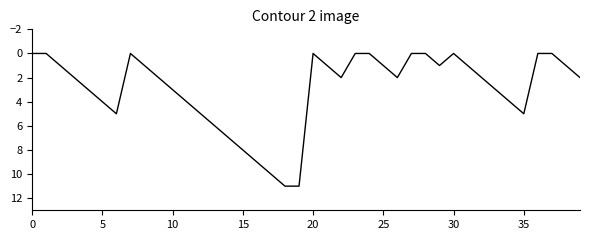

What is the sum of all values?

117